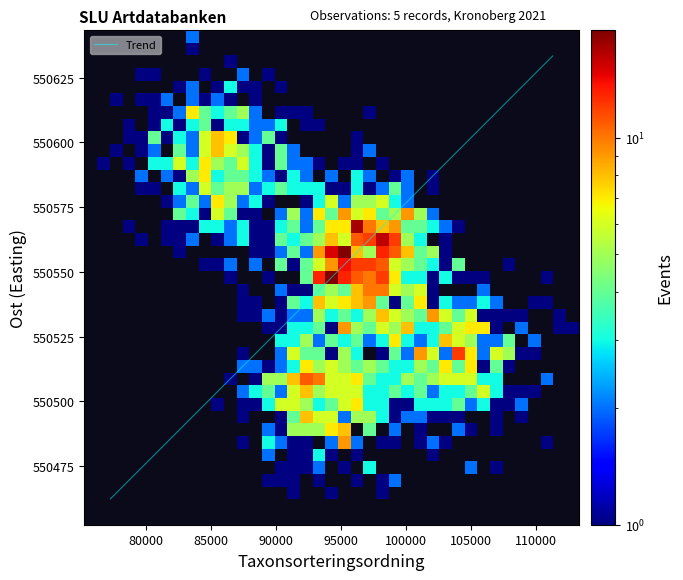

Which has a higher value, Ost or Taxonsorteringsordning?

Ost